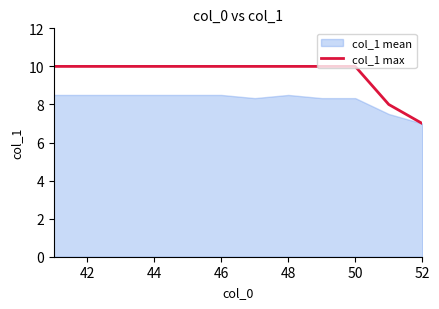

Does the chart have visible grid lines?

No